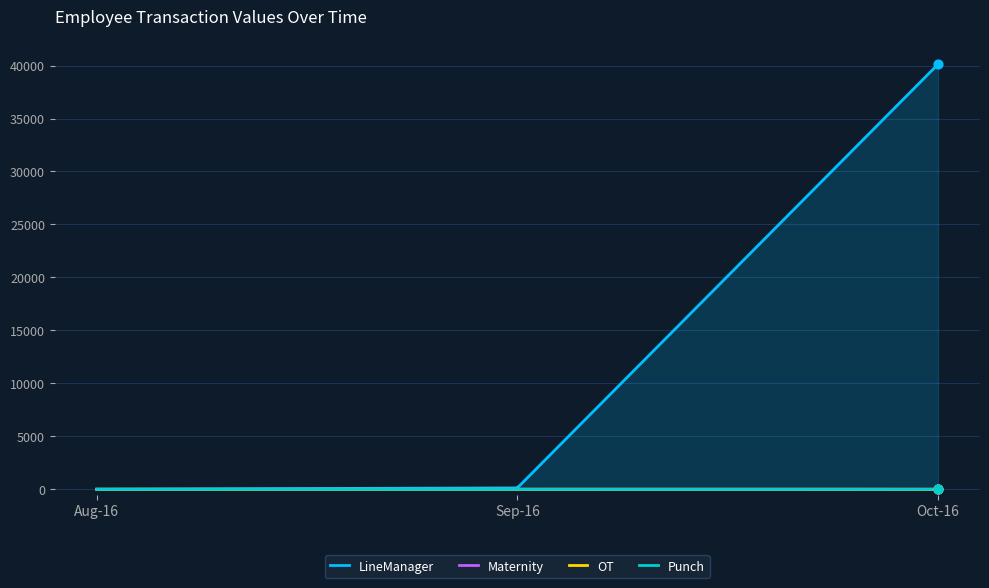

Which series contains the lowest Y value?

Maternity